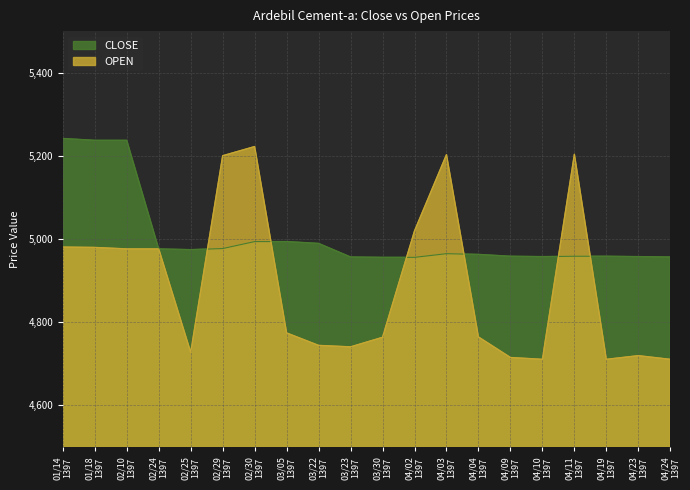

Reading left to right, transcribe all the data shown in this chart.

CLOSE: 5241.8	5237.4	5237.4	4976.3	4974.5	4977.2	4993.9	4993.9	4989.5	4956.9	4956.0	4956.0	4964.8	4963.1	4958.6	4957.8	4958.6	4958.6	4957.8	4956.9
OPEN: 4980.7	4979.8	4976.3	4976.3	4727.5	5200.4	5222.4	4774.3	4744.3	4740.7	4763.7	5019.5	5203.0	4764.6	4715.2	4710.8	5203.9	4710.8	4719.6	4710.8